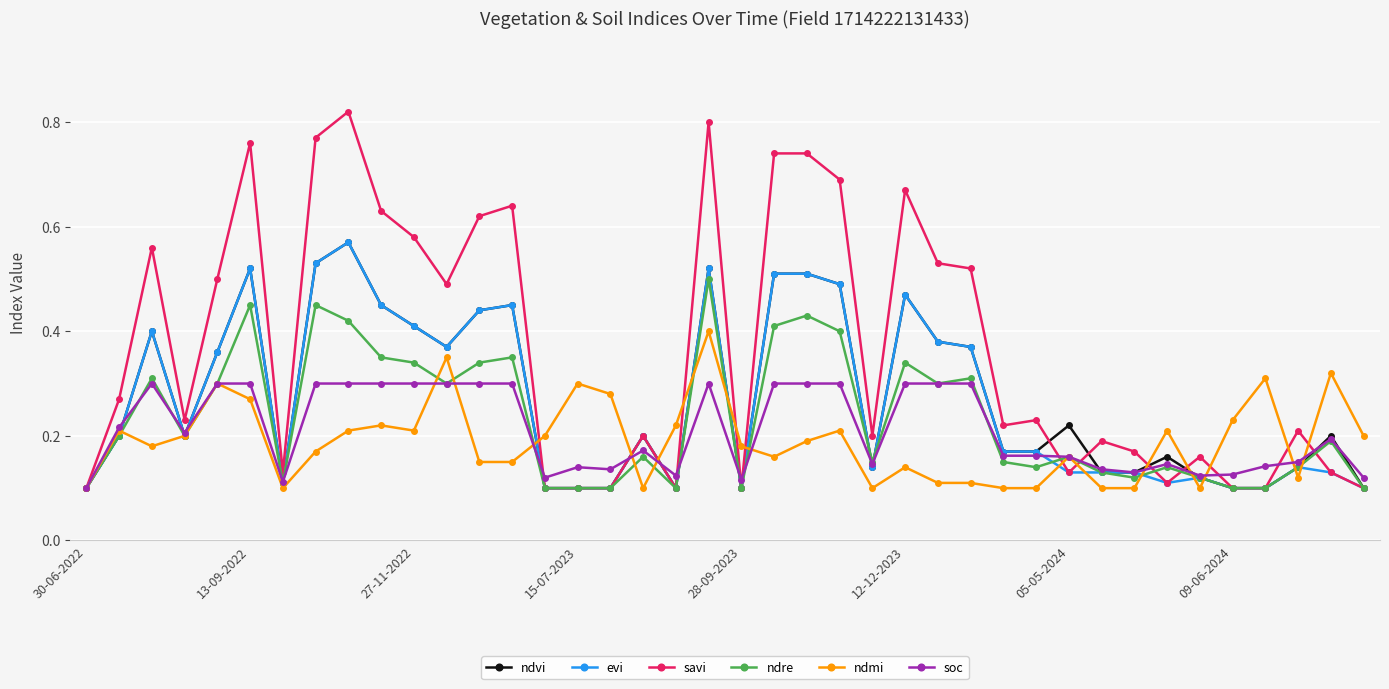

True or false: savi has more than 1 points higher than both neighbors.

True